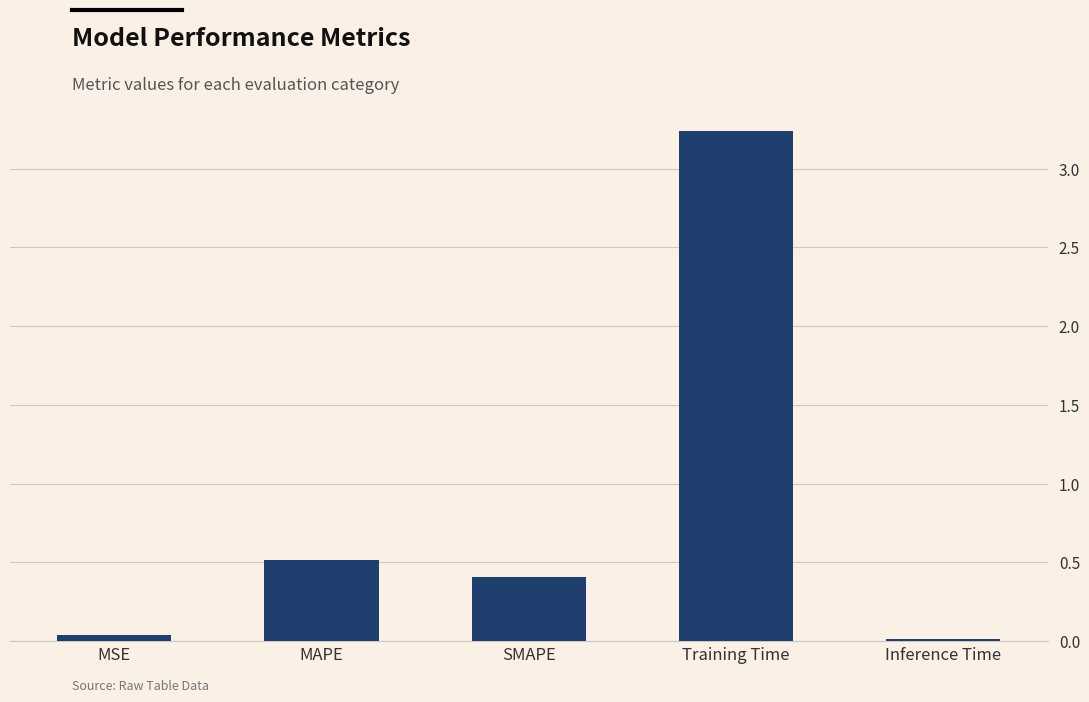

Which category has the highest value across all series?

Training Time